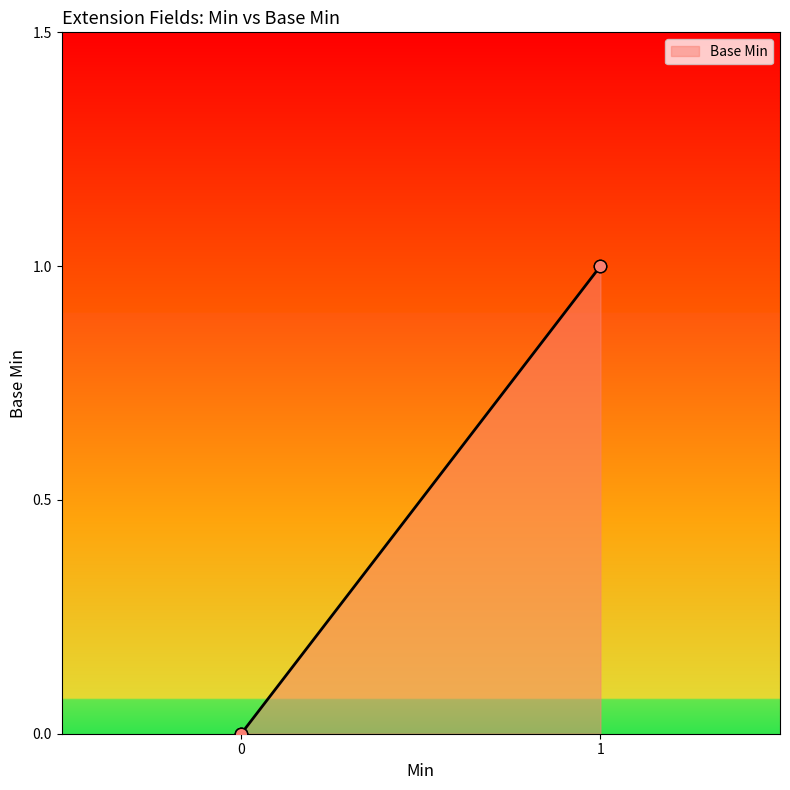

Which has a higher value, 1 or 0?

1